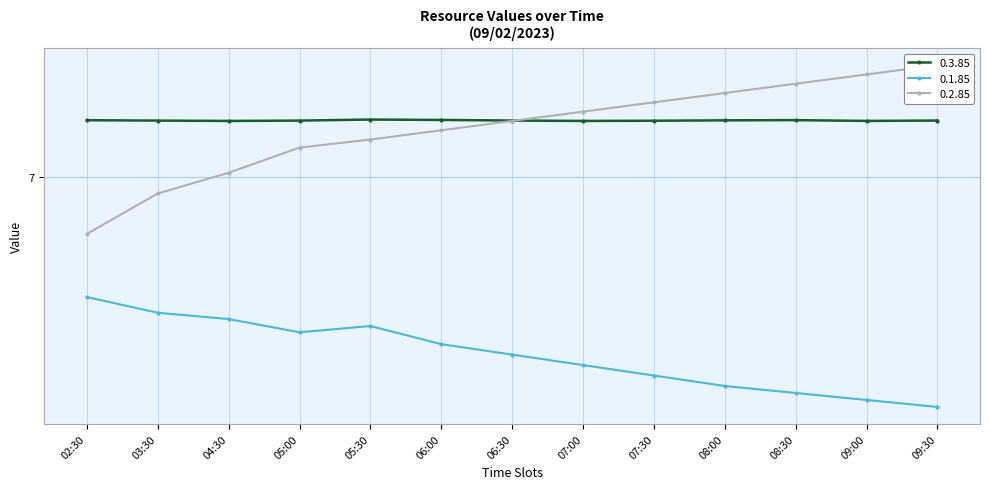

What is the label of the 13th point from the right?

02:30